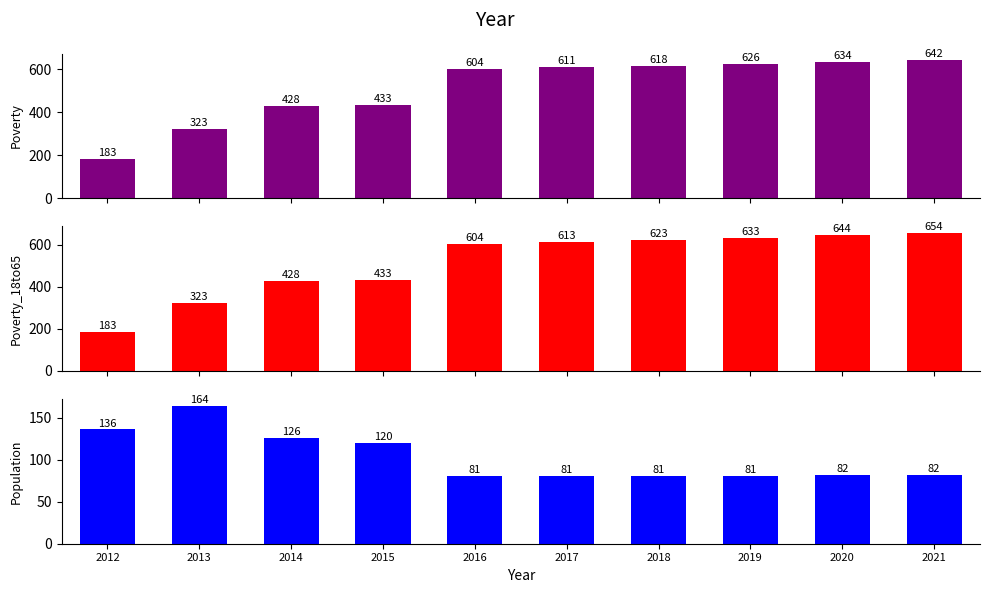

How many distinct data groups are displayed?

3